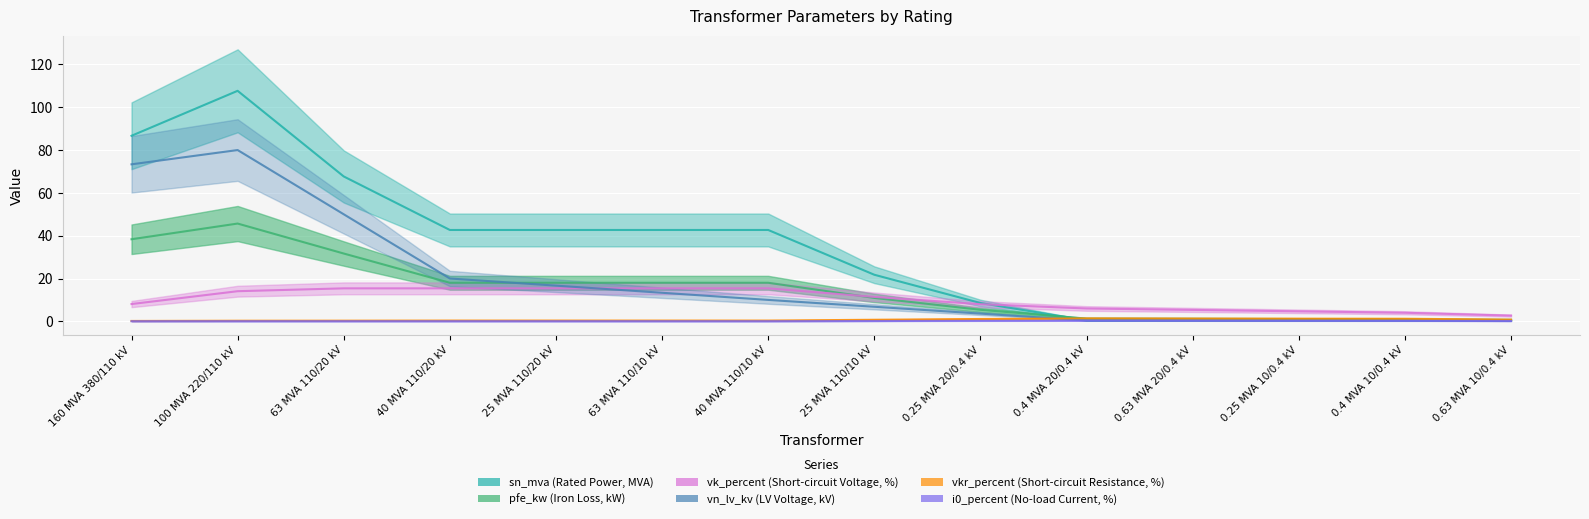

How many data points does each series have?

14